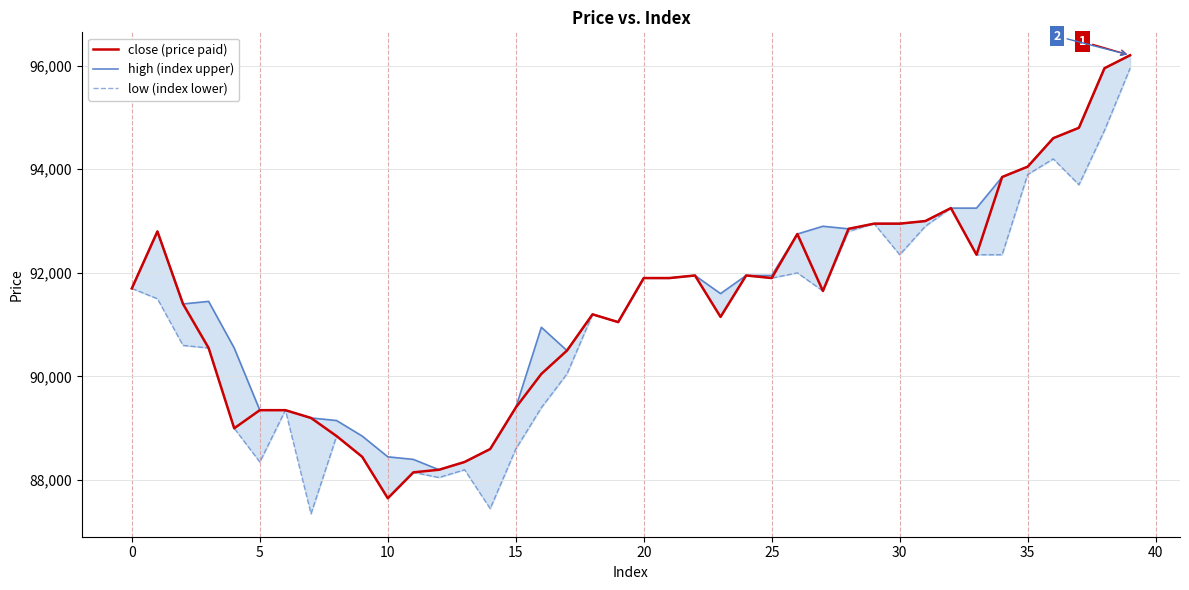

True or false: close (price paid) and low (index lower) cross at least once.

False